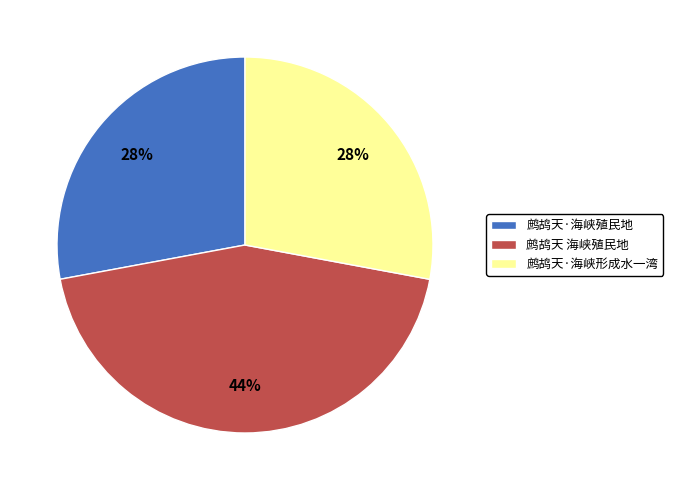

What percentage is the 鹧鸪天 海峡殖民地 slice, to the nearest percent?

44%